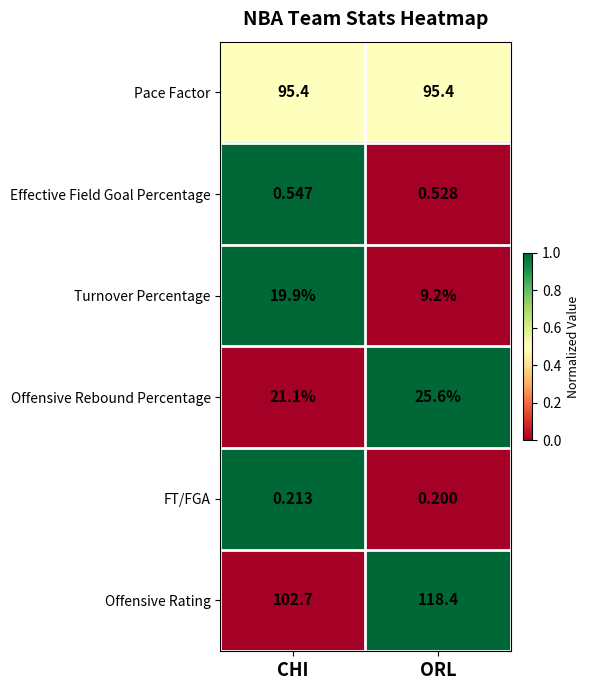

Is the value of Offensive Rating at CHI greater than the value of Pace Factor at CHI?

Yes